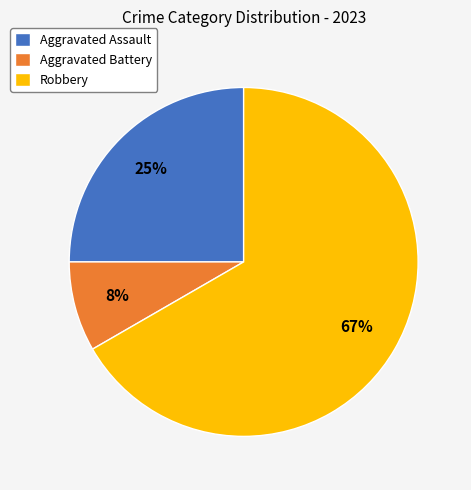

Which slice is the largest?

Robbery